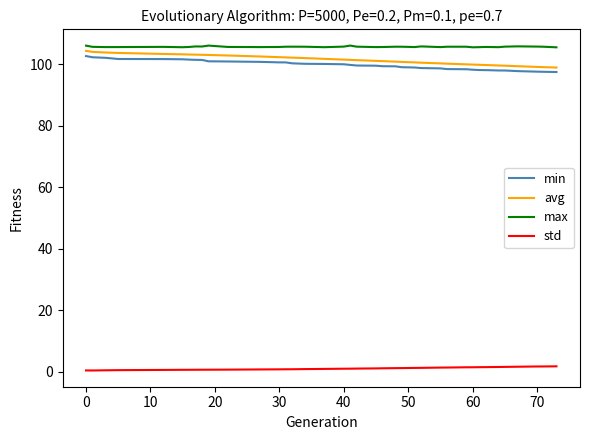

How many distinct data groups are displayed?

4